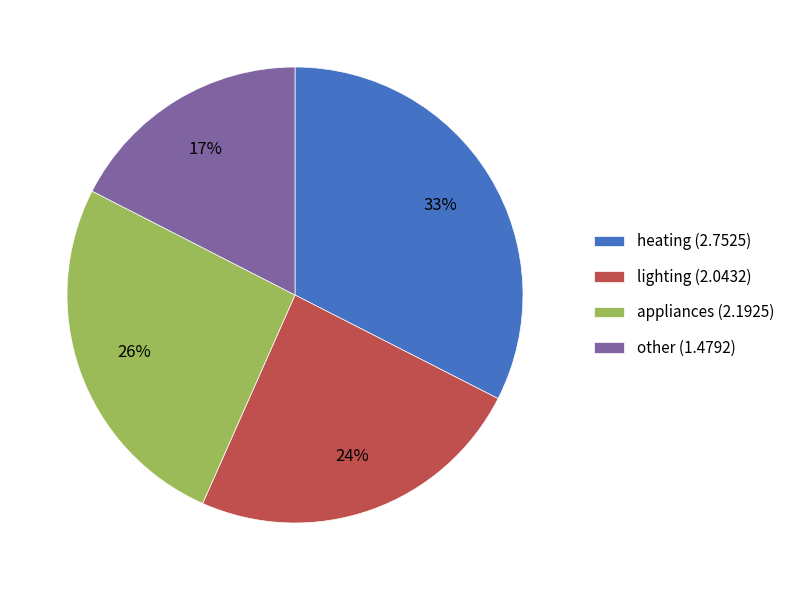

To the nearest percent, what is the combined percentage of heating and lighting?

57%